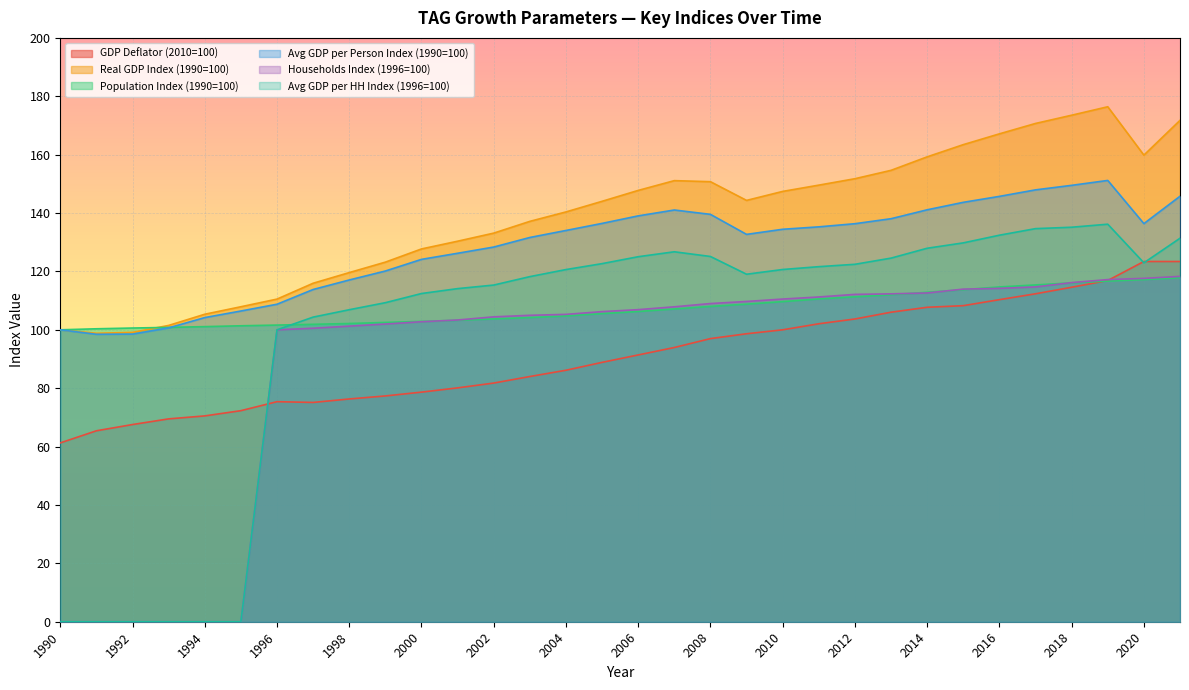

Which series has the largest total across all categories?

Real GDP Index (1990=100)